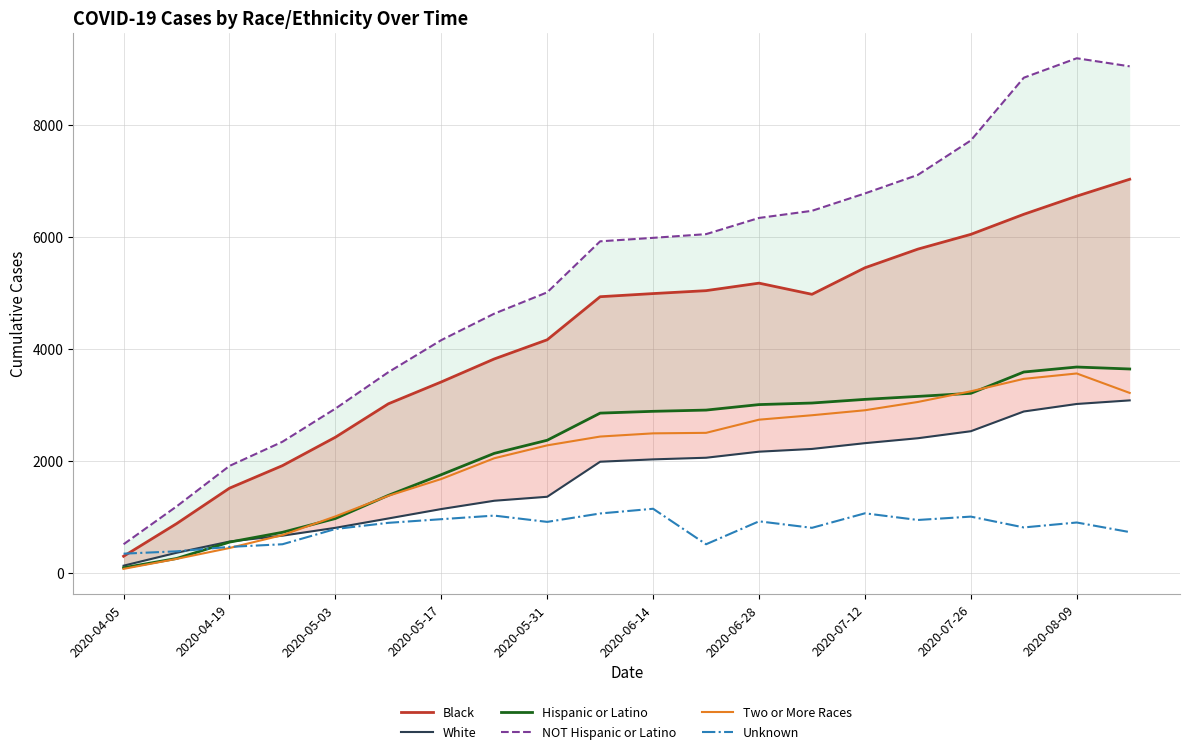

What is the difference between the maximum and minimum values in the Two or More Races series?

3485